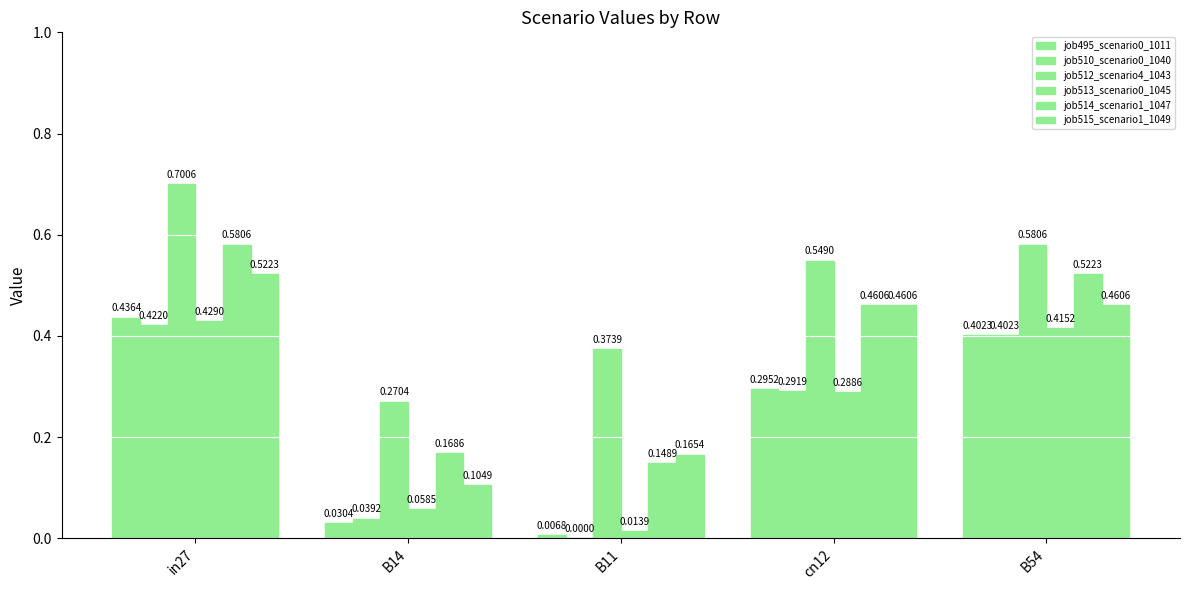

Between B54 and B14, which is larger?

B54